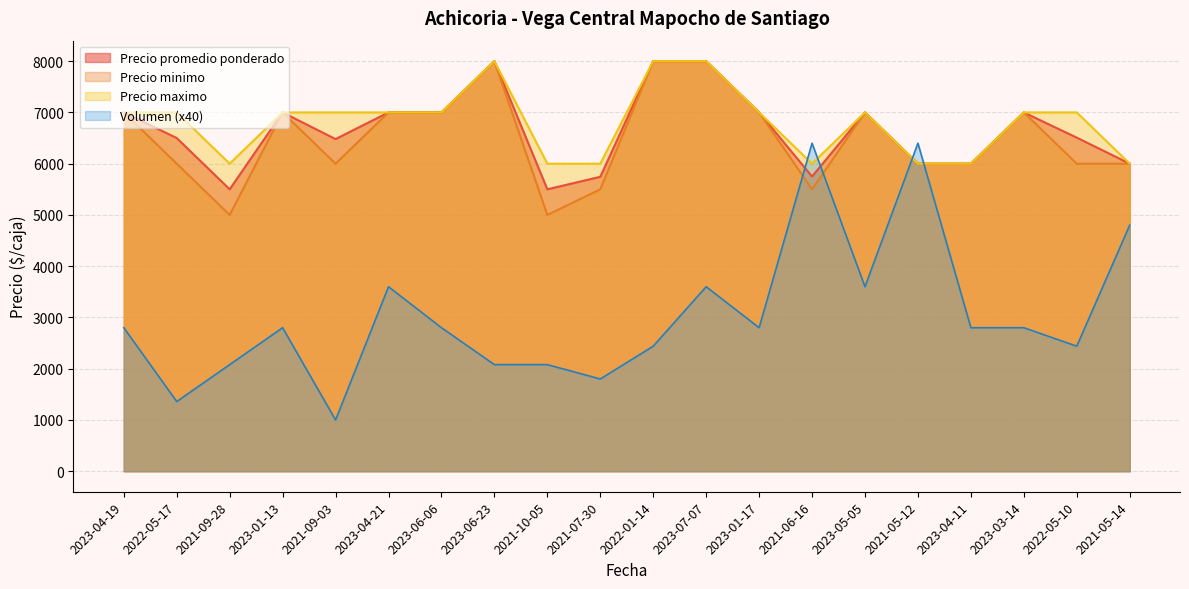

What is the maximum value for Precio minimo?

8000